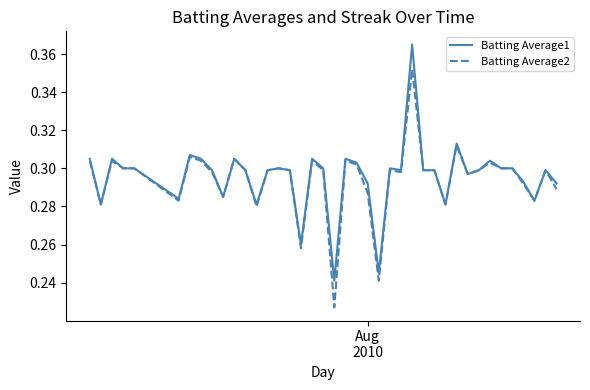

Rank the series by their maximum value, from highest to lowest.

Batting Average1, Batting Average2